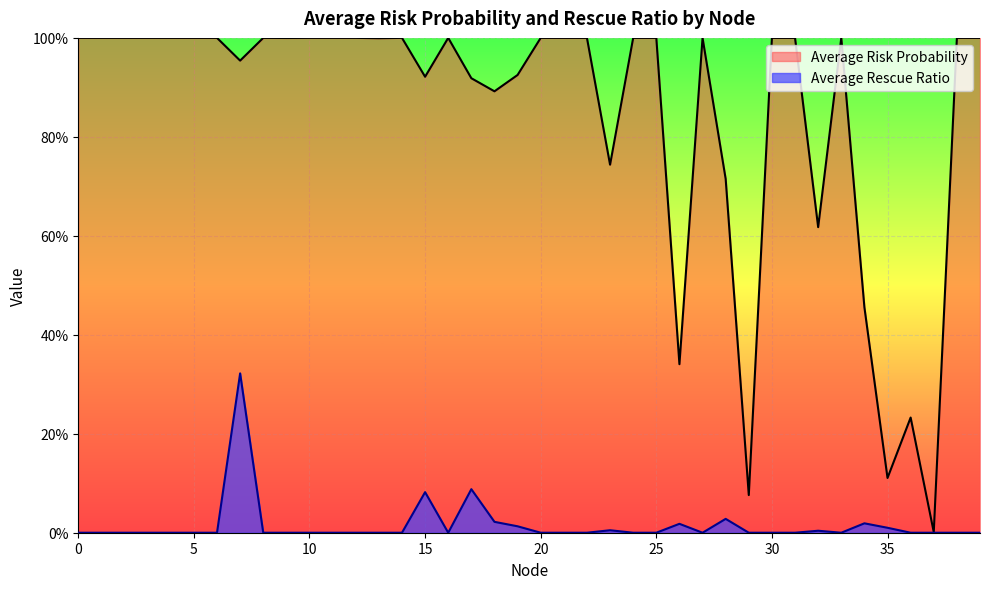

What is the total value across all series at 25?

1.0